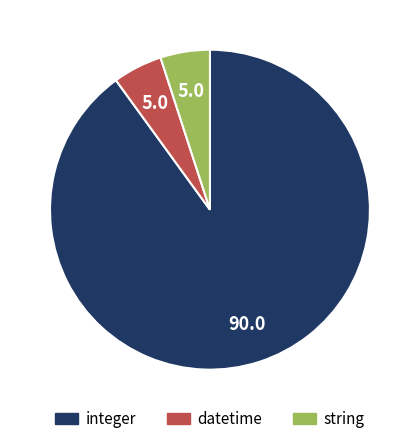

Is there any slice that represents more than half of the pie?

Yes